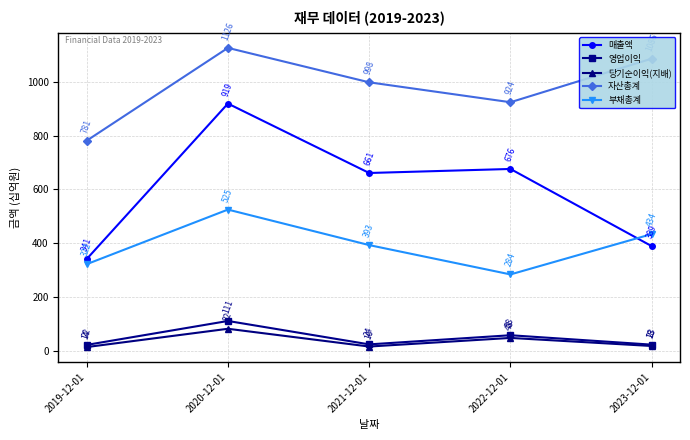

Rank the series at 2021-12-01 from lowest to highest value.

당기순이익(지배), 영업이익, 부채총계, 매출액, 자산총계